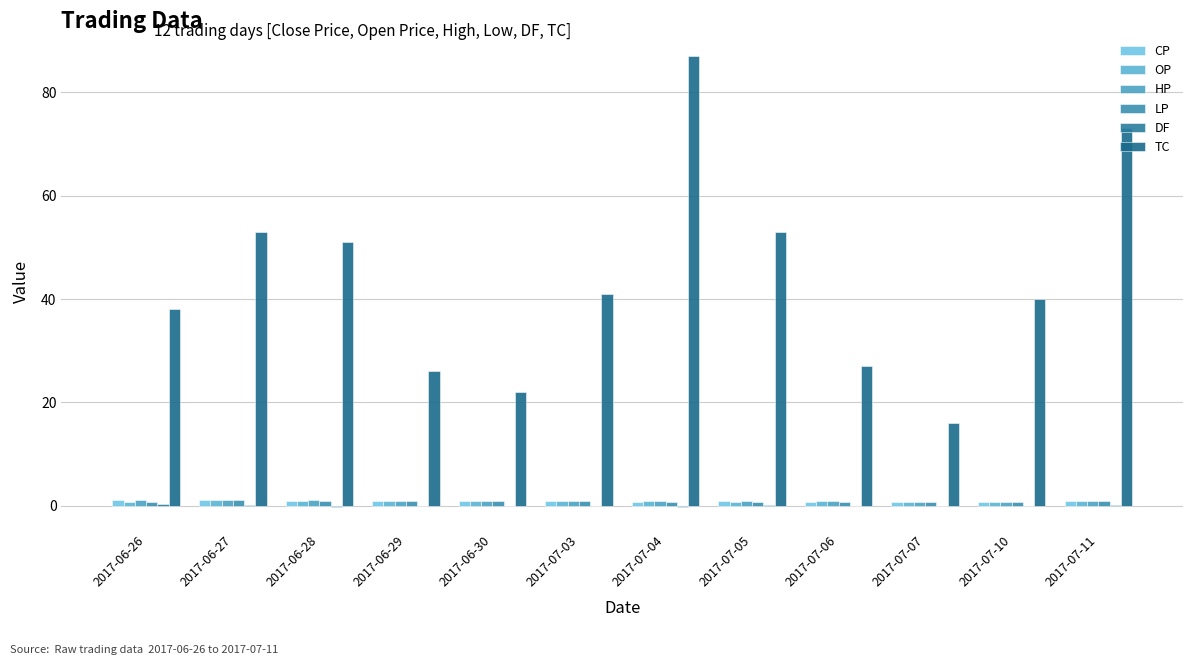

Rank the series by their maximum value, from lowest to highest.

DF, LP, OP, CP, HP, TC